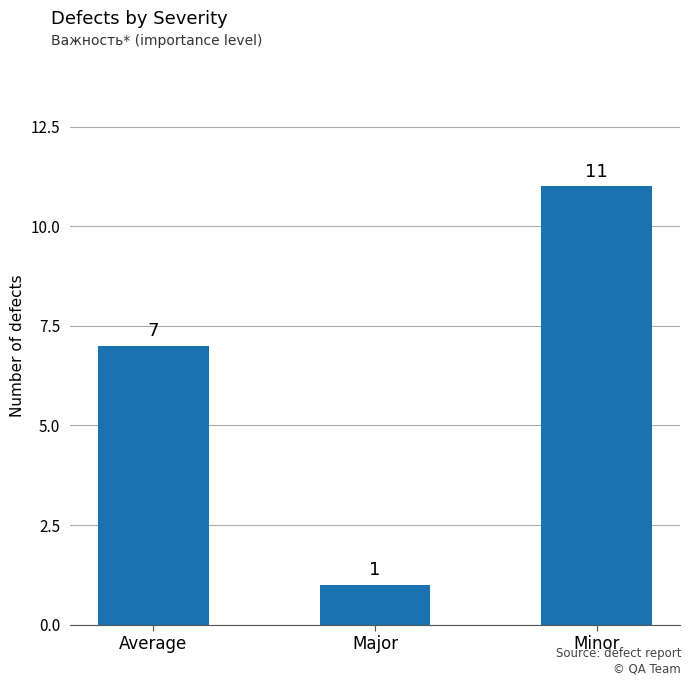

What is the label of the 2nd bar from the right?

Major